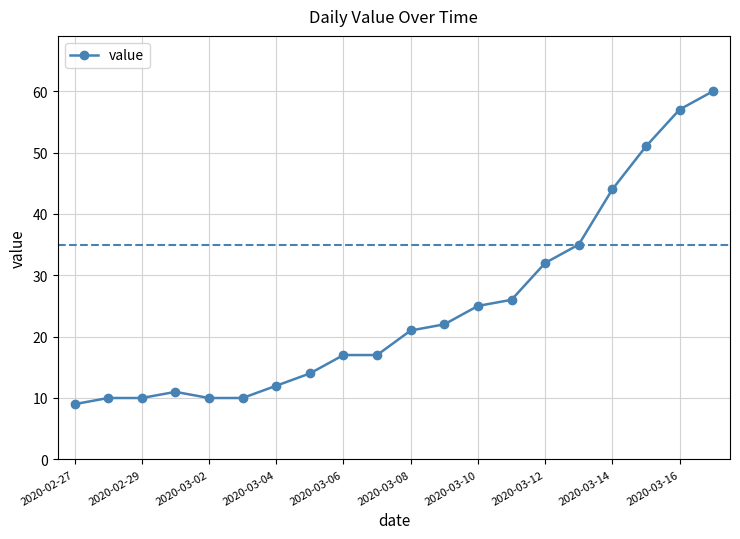

Reading left to right, extract all data points from this chart.

9	10	10	11	10	10	12	14	17	17	21	22	25	26	32	35	44	51	57	60